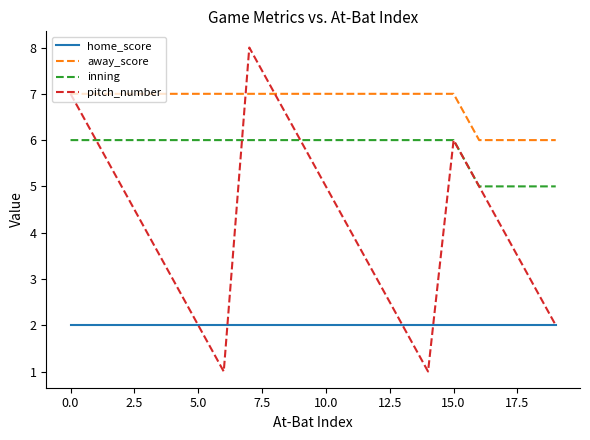

Which series has the largest range (max minus min)?

pitch_number